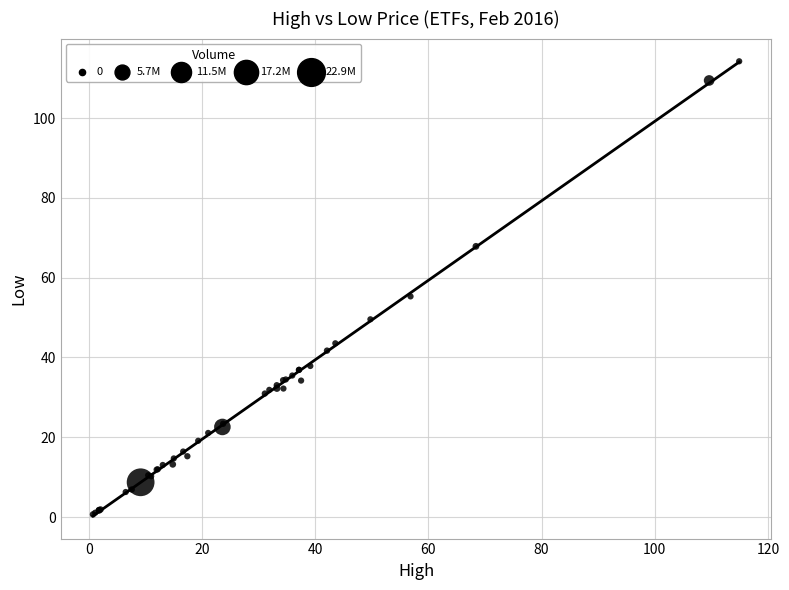

What Y value in the scatter plot is closest to 57?

55.3